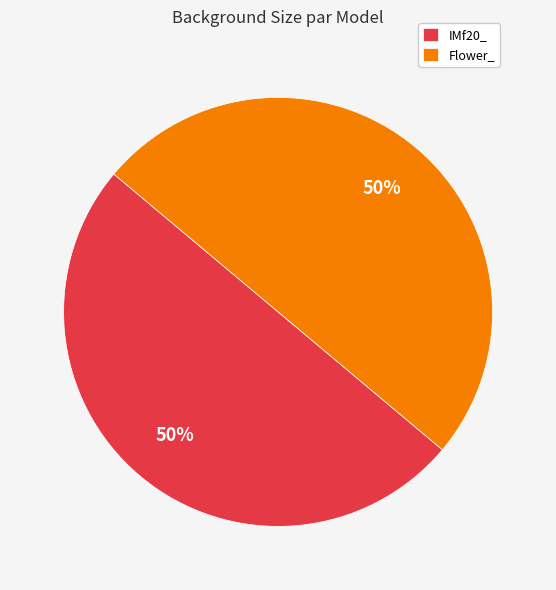

Approximately how many times larger is the value at IMf20_ compared to Flower_?

1.0